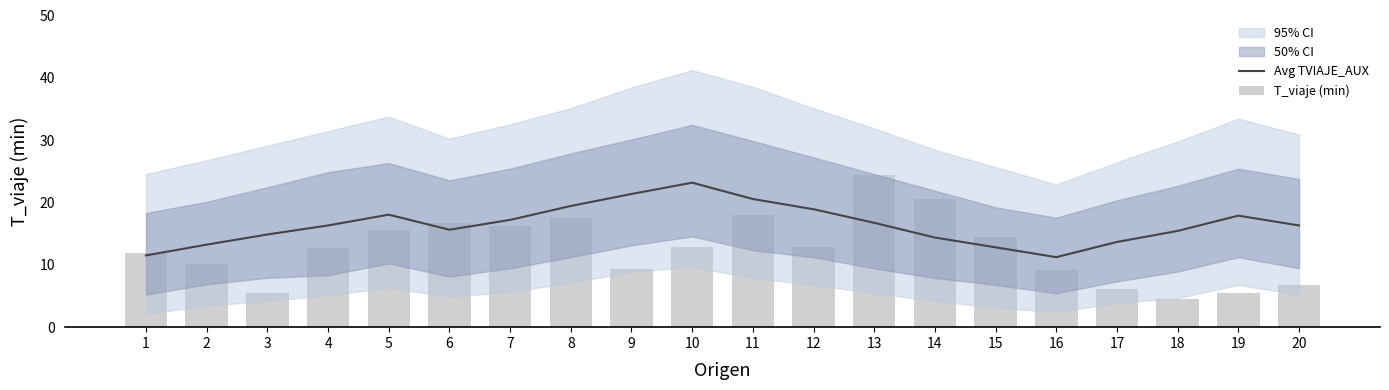

The value of T_viaje (min) at 20 is 6.7. True or false?

True